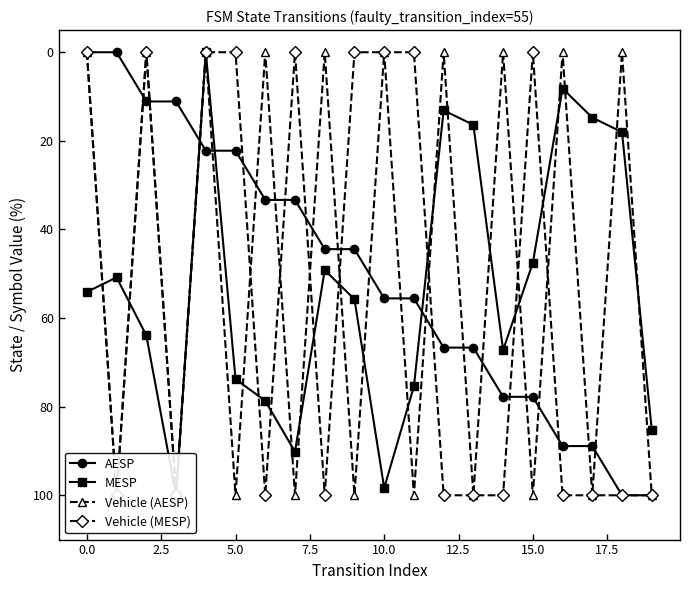

In MESP, how many points are lower than both neighbors (excluding endpoints)?

5